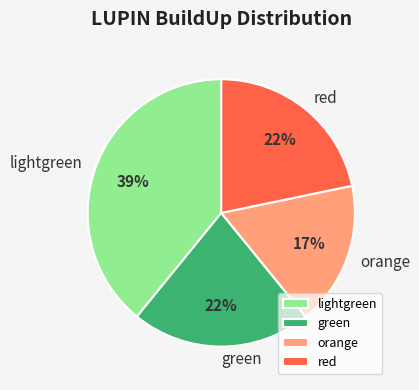

What percentage is the orange slice, to the nearest percent?

17%